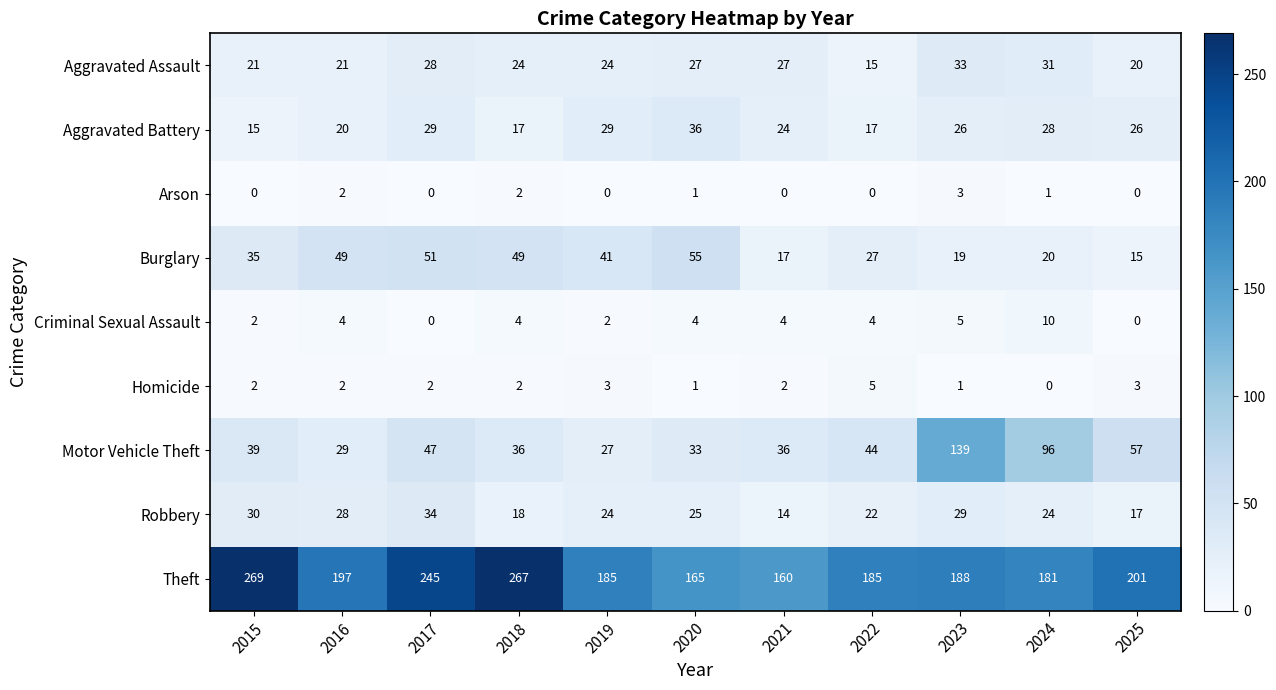

What is the sum of the Burglary values at 2025 and 2023?

34